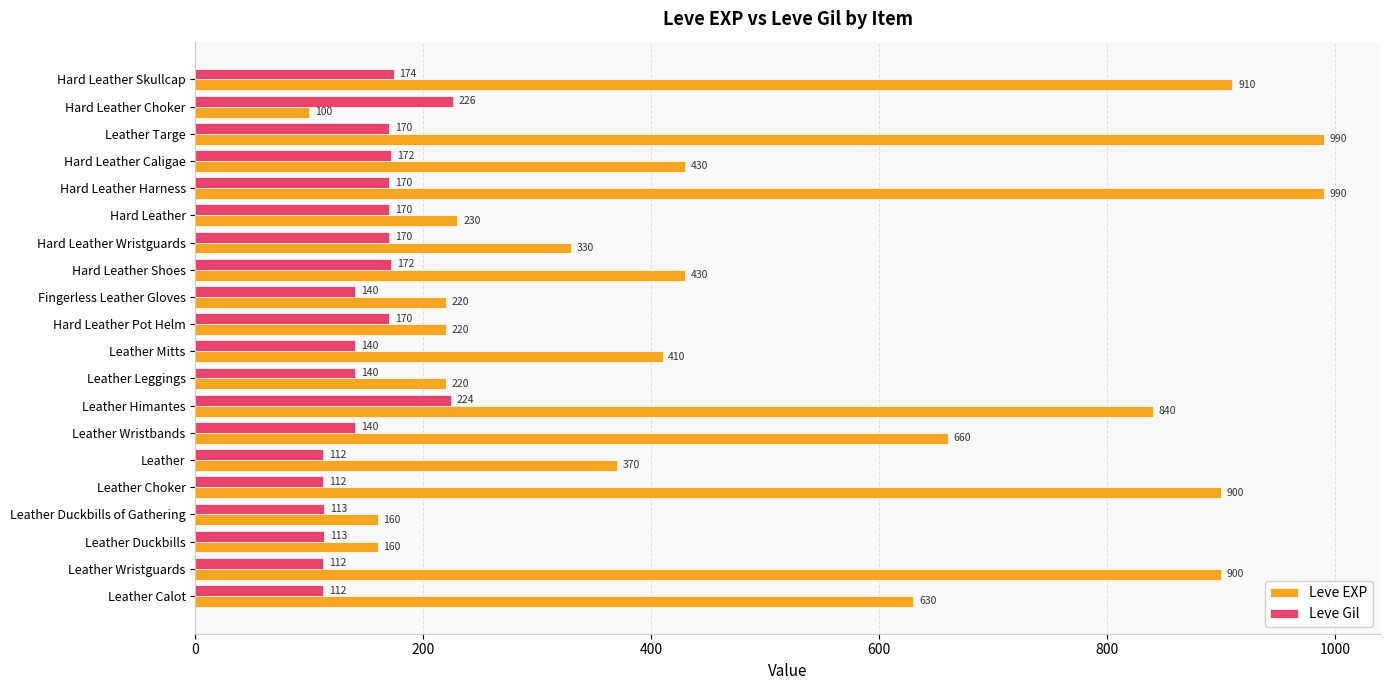

What is the difference between the maximum and minimum values in the Leve EXP series?

890